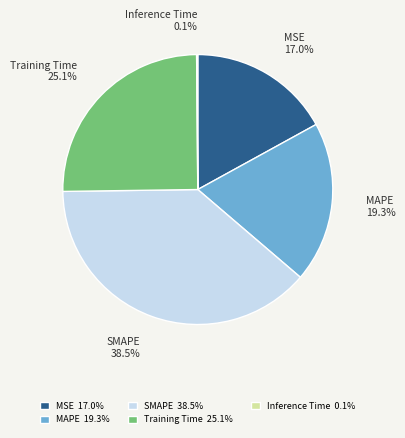

How much of the chart is everything except Training Time?

74.9%